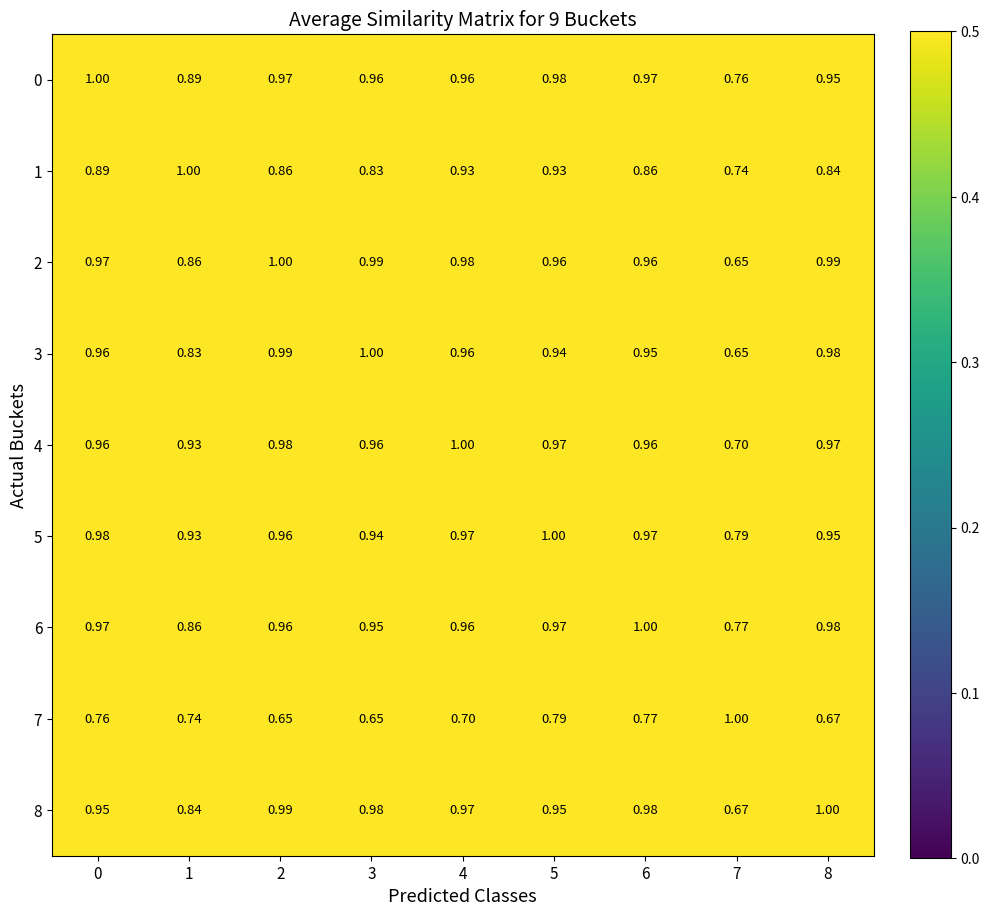

At which category is the sum across all series the highest?

5